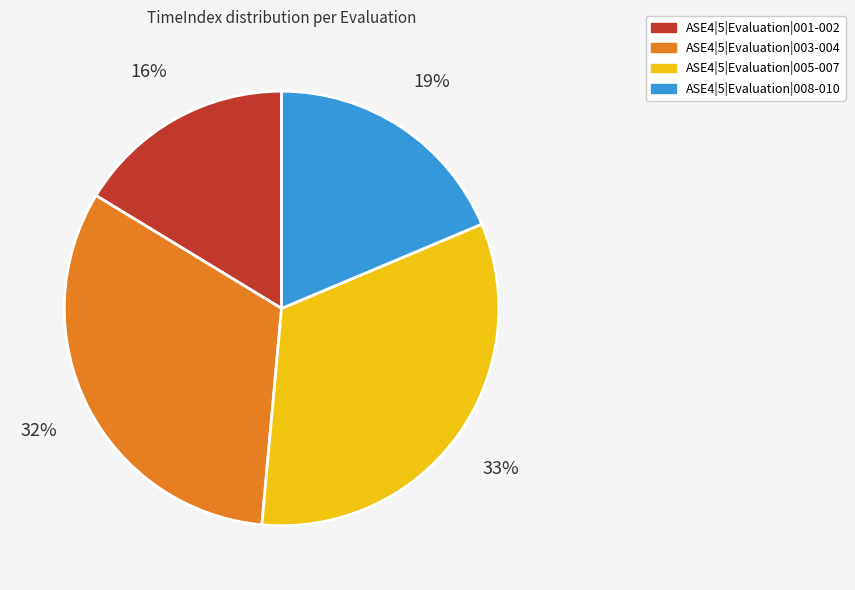

The ASE4|5|Evaluation|005-007 slice represents 33% of the pie. True or false?

True